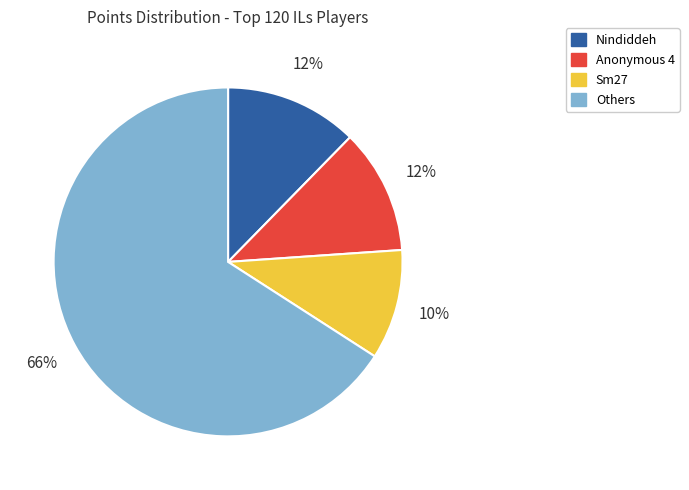

To the nearest percent, what percentage of the pie is Others?

66%